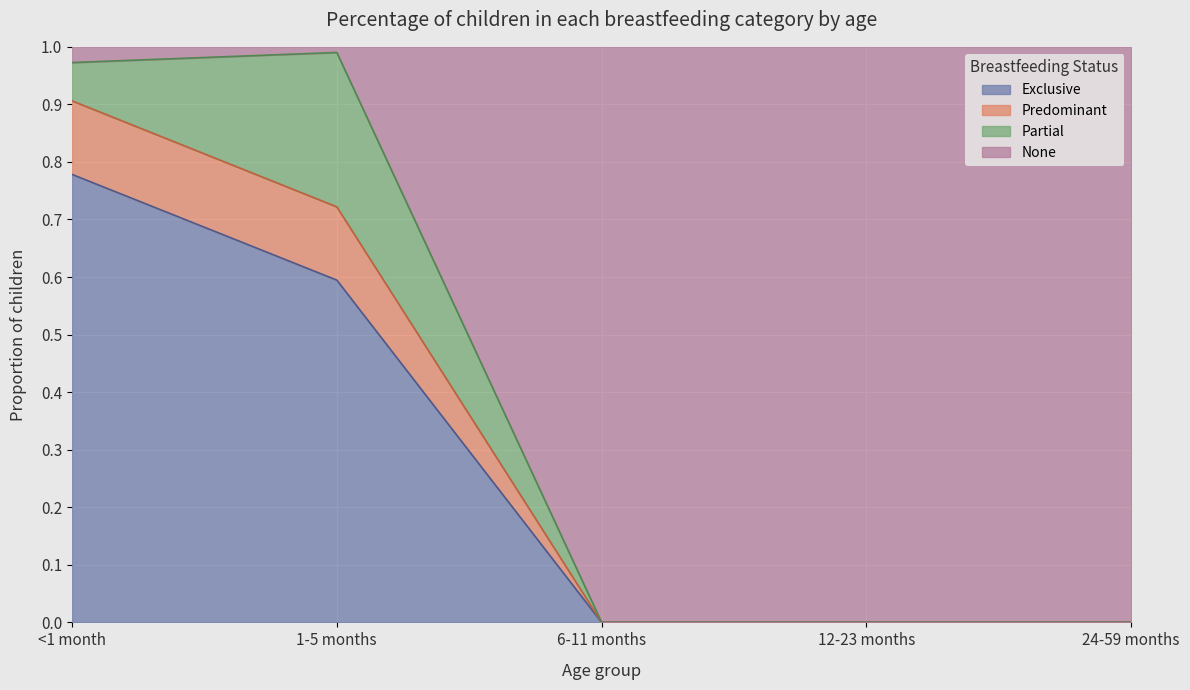

The value of Exclusive at 1-5 months is 0.2. True or false?

False